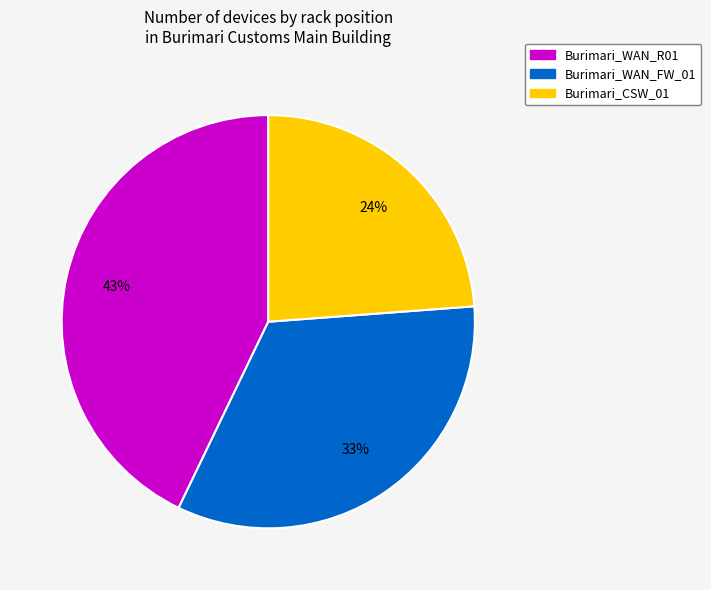

What is the ratio of the value at Burimari_CSW_01 to the value at Burimari_WAN_FW_01?

0.7